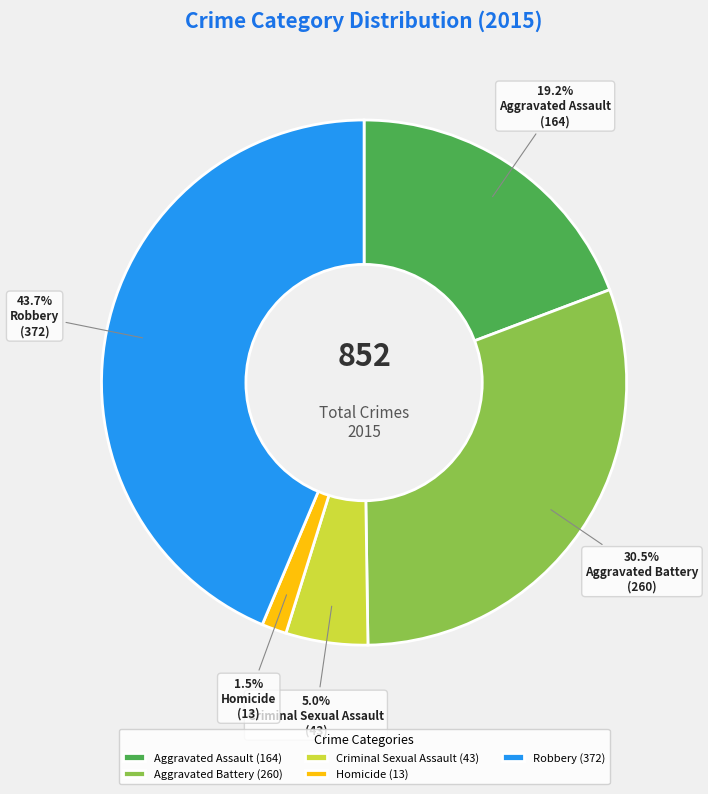

What portion of the pie excludes Aggravated Assault?

80.8%